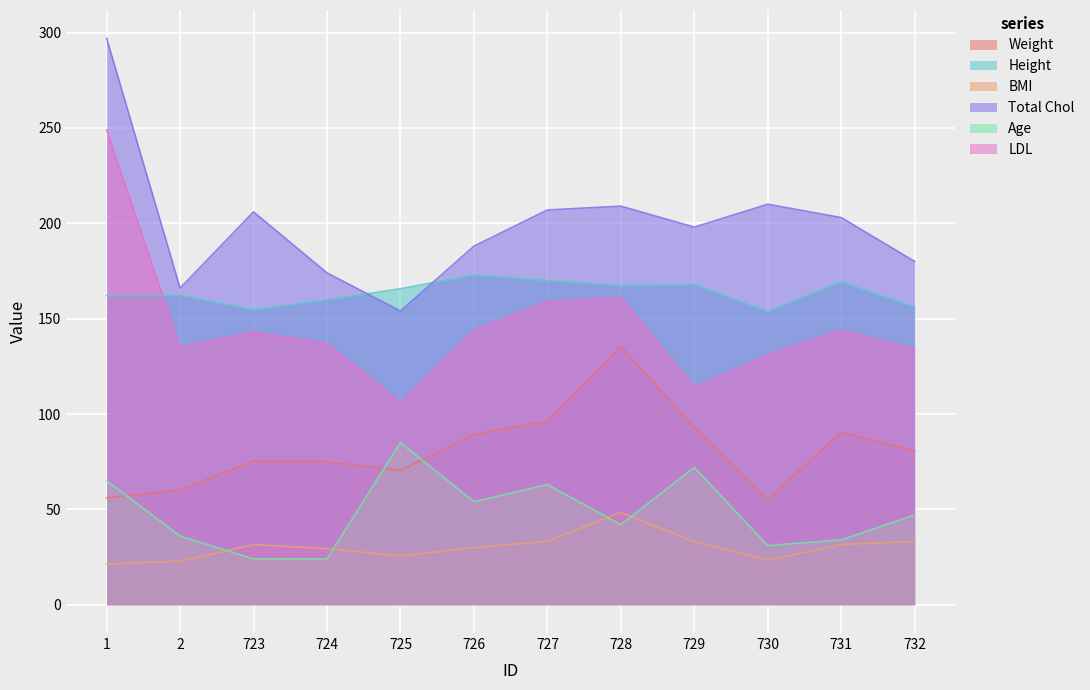

The value of Total Chol at 727 is 330.0. True or false?

False